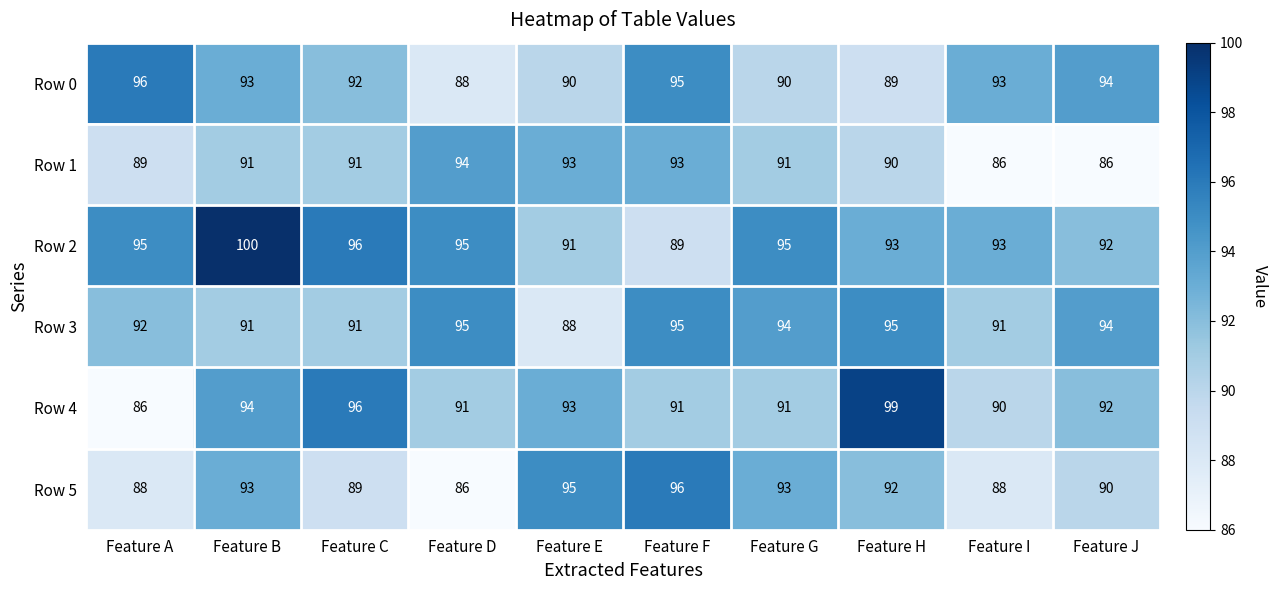

The Row 2 series shows 133 at Feature I. True or false?

False